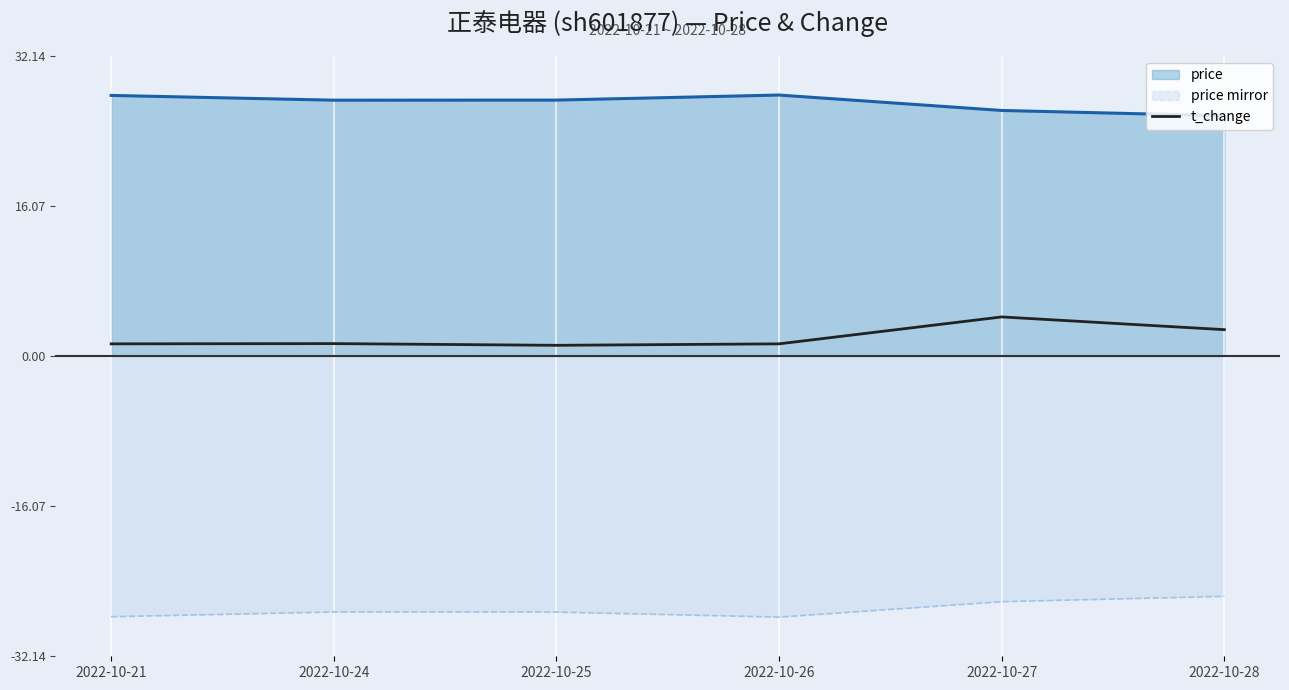

List the series in order of their peak value, lowest first.

price mirror, t_change, price